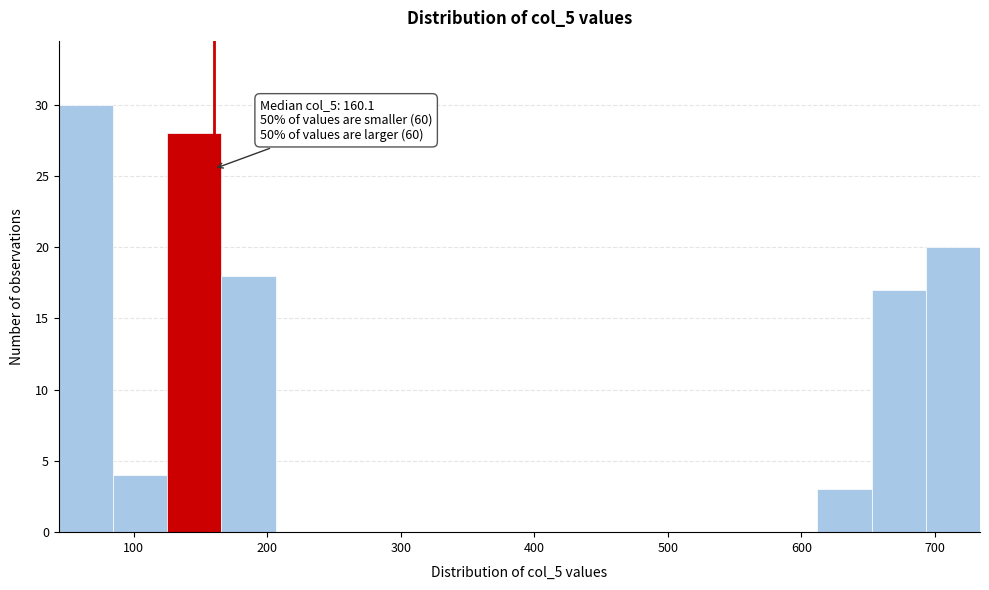

Which range on the x-axis has the tallest bar?

40 to 80